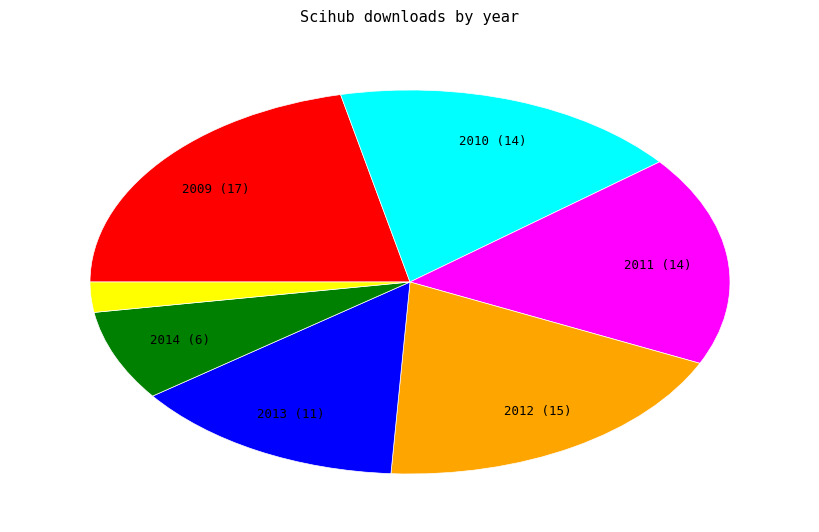

Is there a majority slice in this chart?

No